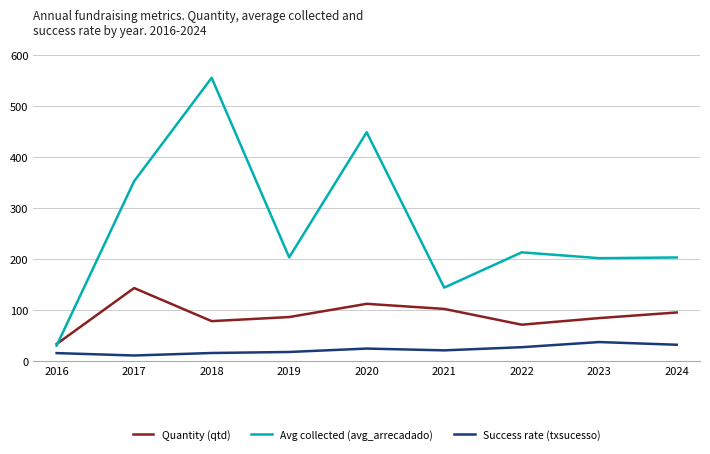

Where is Quantity (qtd) nearest to the value 88?

2019